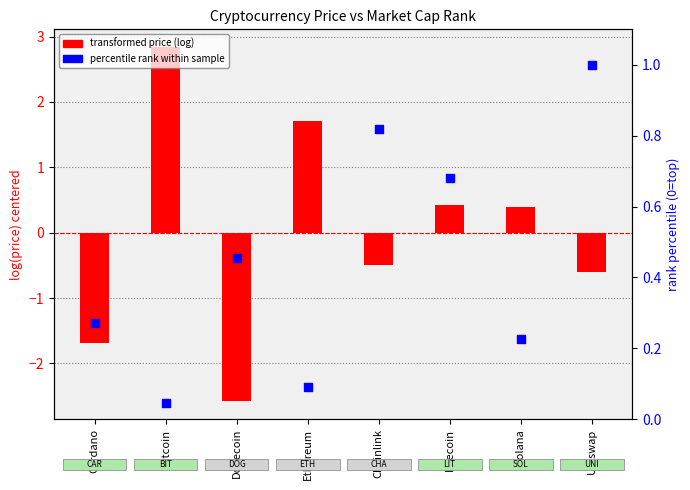

What is the total value across all series at Chainlink?

0.3